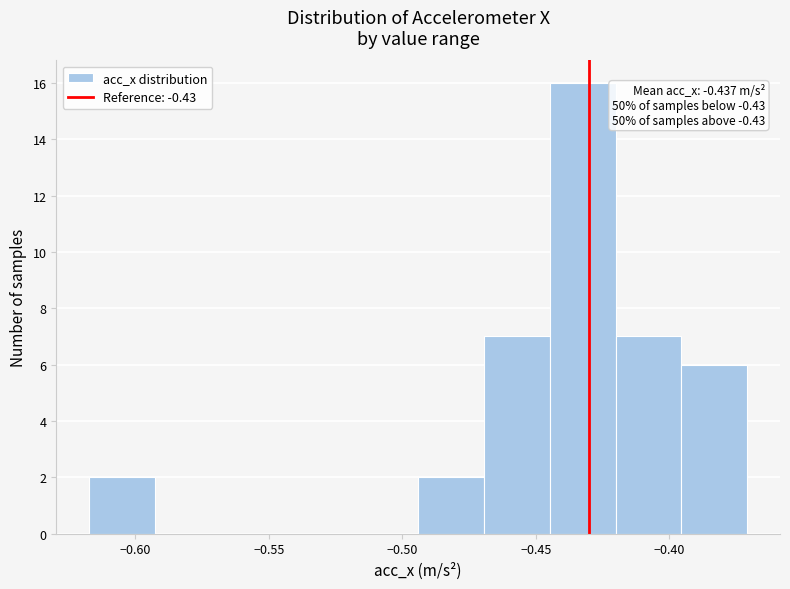

Over which range of the x-axis is the bar tallest?

-0.445 to -0.420